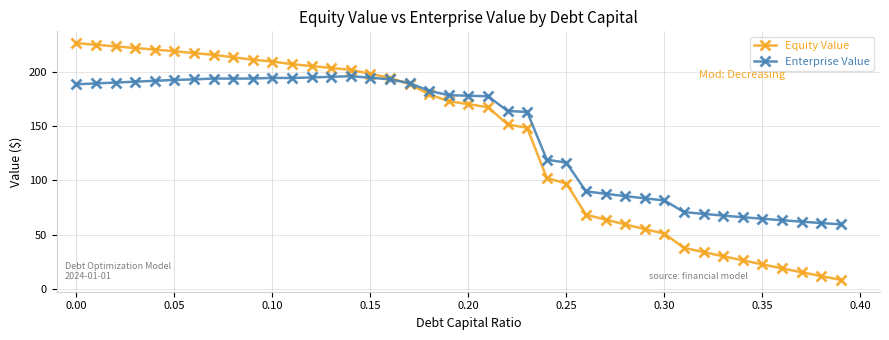

Which series has the largest range (max minus min)?

Equity Value